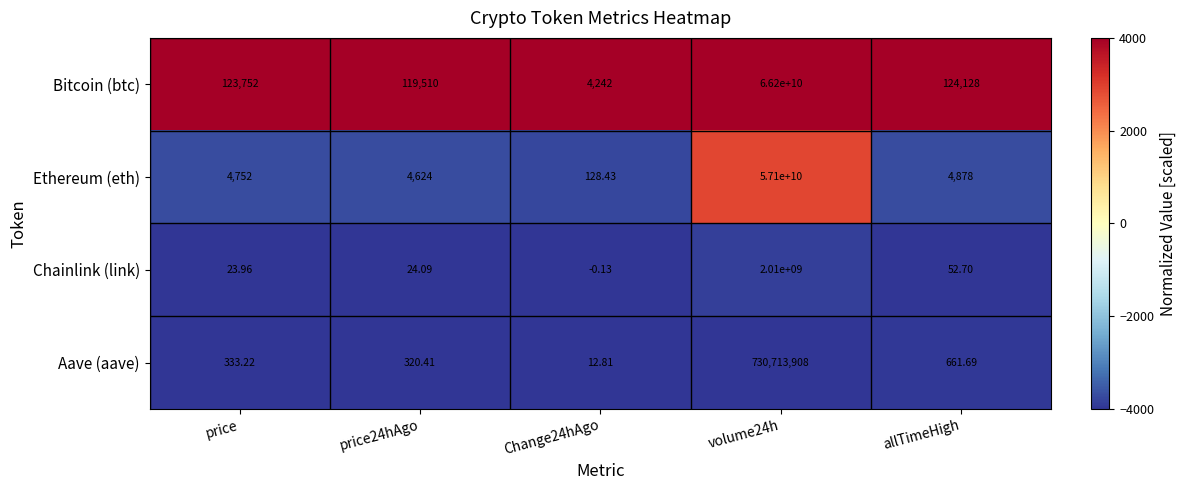

At allTimeHigh, list the series in order from largest to smallest.

Bitcoin (btc), Ethereum (eth), Aave (aave), Chainlink (link)